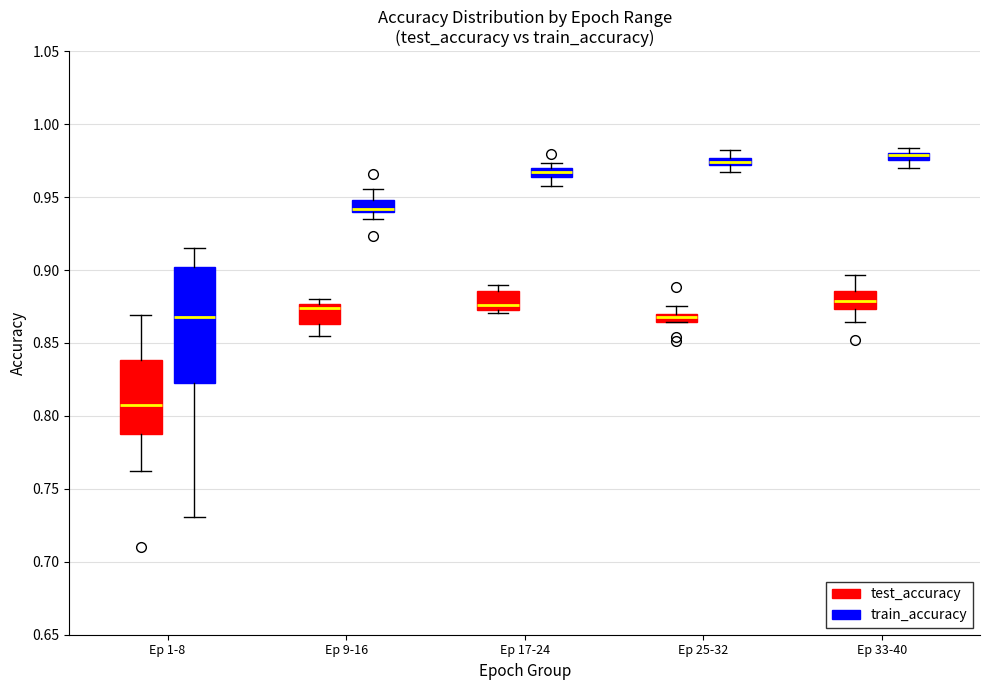

Where is the lower edge of the box for Ep 17-24 (test_accuracy) on the y-axis? The values are not printed on the chart, so give them approximately, as read against the axis.

0.875